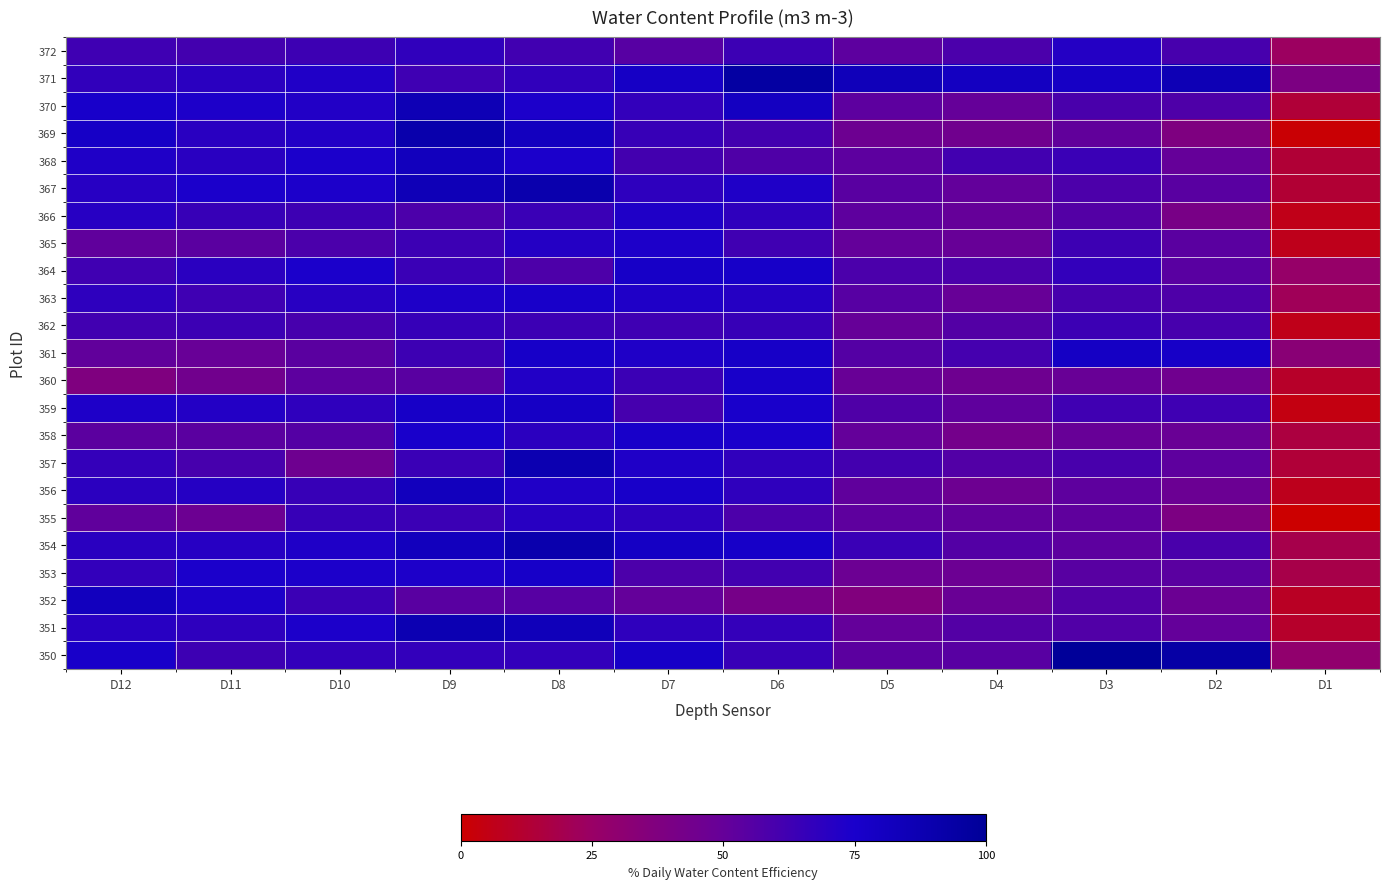

Reading left to right, extract all data points from this chart.

372: D12=62.6	D11=61.1	D10=63.0	D9=67.3	D8=62.1	D7=54.9	D6=63.5	D5=53.1	D4=58.9	D3=71.2	D2=60.1	D1=23.5
371: D12=67.0	D11=69.2	D10=72.4	D9=62.7	D8=67.0	D7=77.9	D6=95.0	D5=83.8	D4=80.2	D3=78.1	D2=85.8	D1=38.8
370: D12=75.4	D11=73.5	D10=72.0	D9=85.9	D8=74.1	D7=66.7	D6=80.3	D5=53.0	D4=50.2	D3=59.3	D2=57.8	D1=13.7
369: D12=77.5	D11=69.8	D10=72.2	D9=90.4	D8=81.0	D7=64.9	D6=61.2	D5=46.3	D4=44.7	D3=51.6	D2=38.1	D1=1.4
368: D12=73.0	D11=69.9	D10=74.5	D9=81.7	D8=74.5	D7=61.1	D6=57.1	D5=52.8	D4=61.5	D3=64.4	D2=50.1	D1=13.6
367: D12=70.4	D11=74.3	D10=74.1	D9=84.8	D8=89.7	D7=68.1	D6=73.0	D5=54.0	D4=50.9	D3=58.4	D2=54.2	D1=13.1
366: D12=70.4	D11=64.9	D10=63.1	D9=58.5	D8=64.4	D7=72.9	D6=67.8	D5=52.4	D4=50.3	D3=56.2	D2=41.0	D1=5.9
365: D12=51.9	D11=53.7	D10=58.9	D9=63.5	D8=71.3	D7=73.6	D6=62.3	D5=50.4	D4=49.3	D3=63.0	D2=53.7	D1=6.9
364: D12=62.4	D11=69.2	D10=74.3	D9=64.4	D8=58.1	D7=77.1	D6=76.6	D5=58.9	D4=58.7	D3=66.7	D2=54.1	D1=26.5
363: D12=68.2	D11=62.9	D10=70.0	D9=73.3	D8=76.4	D7=72.9	D6=70.8	D5=54.8	D4=49.6	D3=59.8	D2=57.7	D1=21.7
362: D12=61.9	D11=63.5	D10=59.9	D9=65.6	D8=63.6	D7=62.6	D6=65.2	D5=49.9	D4=56.0	D3=63.7	D2=60.0	D1=6.6
361: D12=51.2	D11=49.0	D10=53.7	D9=63.0	D8=76.7	D7=72.8	D6=77.3	D5=55.6	D4=60.6	D3=78.8	D2=77.0	D1=32.5
360: D12=37.8	D11=44.2	D10=53.0	D9=54.2	D8=72.2	D7=63.8	D6=75.9	D5=48.8	D4=46.0	D3=48.5	D2=45.0	D1=10.4
359: D12=73.1	D11=71.9	D10=67.8	D9=77.3	D8=78.3	D7=60.4	D6=74.9	D5=57.1	D4=52.1	D3=62.4	D2=62.5	D1=4.6
358: D12=53.2	D11=53.5	D10=55.8	D9=74.8	D8=69.0	D7=76.2	D6=74.4	D5=50.4	D4=43.1	D3=49.5	D2=48.4	D1=16.0
357: D12=66.4	D11=59.8	D10=46.1	D9=64.2	D8=88.1	D7=72.8	D6=67.2	D5=61.3	D4=56.6	D3=59.7	D2=52.5	D1=13.8
356: D12=69.0	D11=71.0	D10=65.2	D9=82.1	D8=72.6	D7=76.6	D6=67.7	D5=51.9	D4=46.4	D3=52.4	D2=47.6	D1=7.4
355: D12=51.7	D11=46.8	D10=65.2	D9=63.9	D8=70.1	D7=68.0	D6=58.4	D5=52.6	D4=51.4	D3=52.3	D2=38.8	D1=0.0
354: D12=69.4	D11=70.5	D10=73.0	D9=82.2	D8=90.1	D7=78.6	D6=76.7	D5=64.3	D4=55.9	D3=52.9	D2=59.2	D1=18.6
353: D12=66.7	D11=74.3	D10=73.9	D9=73.8	D8=76.7	D7=58.6	D6=61.6	D5=47.2	D4=46.9	D3=54.7	D2=53.6	D1=18.2
352: D12=81.5	D11=73.8	D10=63.7	D9=53.9	D8=55.0	D7=50.6	D6=41.9	D5=36.7	D4=48.1	D3=56.3	D2=47.6	D1=9.3
351: D12=70.2	D11=68.0	D10=74.2	D9=87.1	D8=83.7	D7=67.9	D6=66.3	D5=50.7	D4=56.1	D3=56.9	D2=50.4	D1=10.8
350: D12=76.5	D11=63.2	D10=66.7	D9=66.6	D8=66.6	D7=77.3	D6=64.6	D5=53.1	D4=54.4	D3=100.0	D2=93.5	D1=28.7